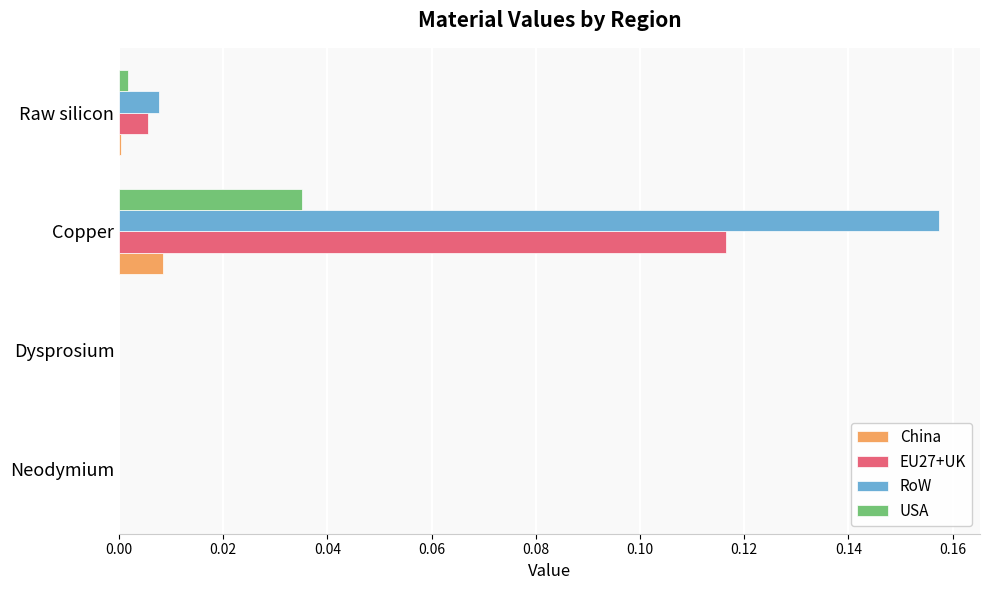

Which label corresponds to the largest value in the chart?

Copper